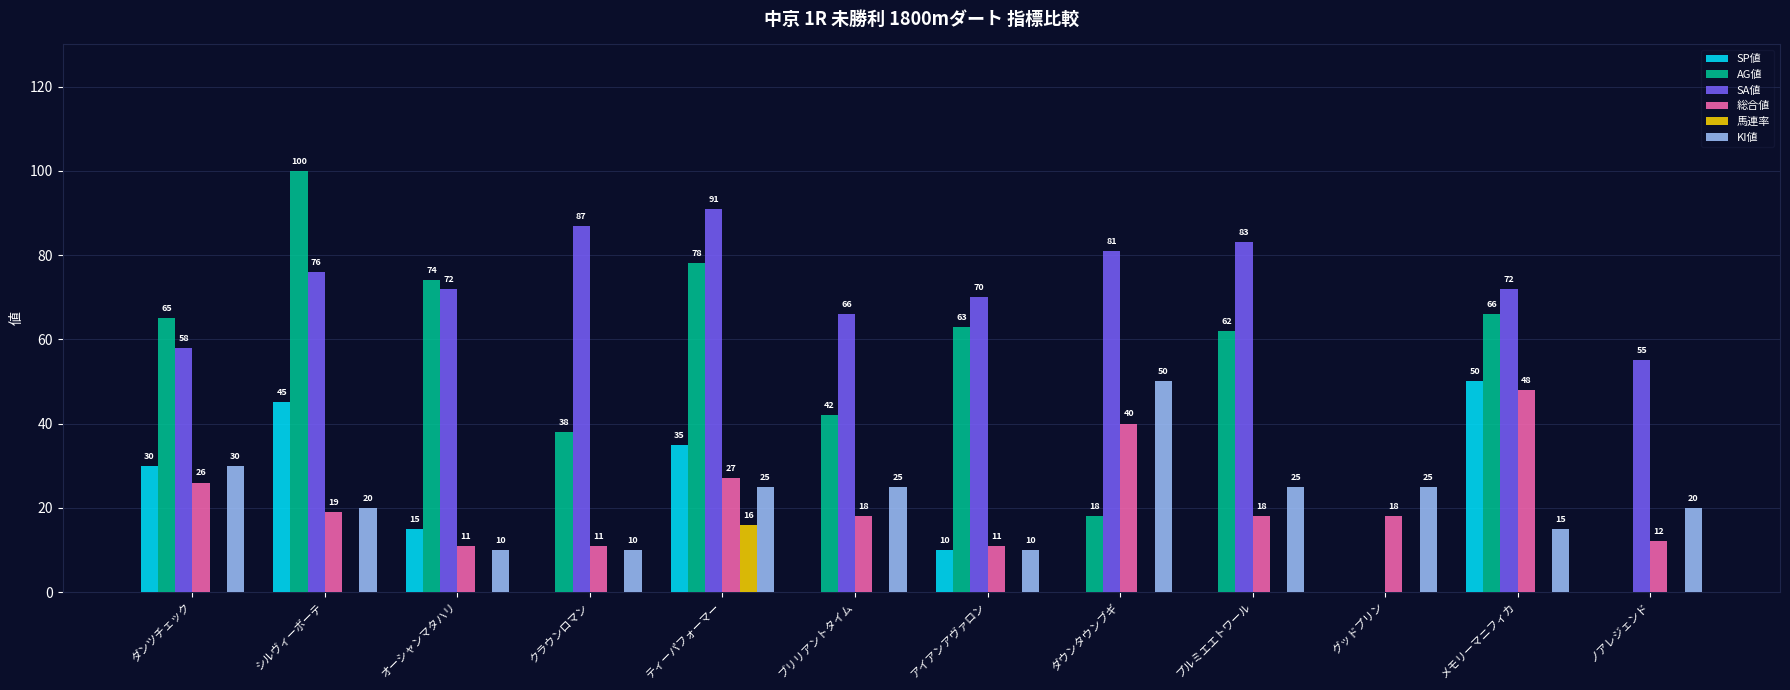

Is the value of AG値 at オーシャンマタハリ greater than the value of KI値 at ティーパフォーマー?

Yes